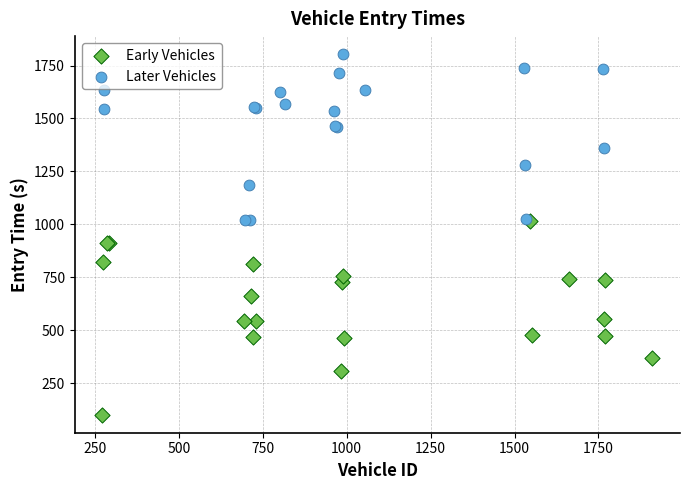

Which series has the widest spread of Y values?

Early Vehicles